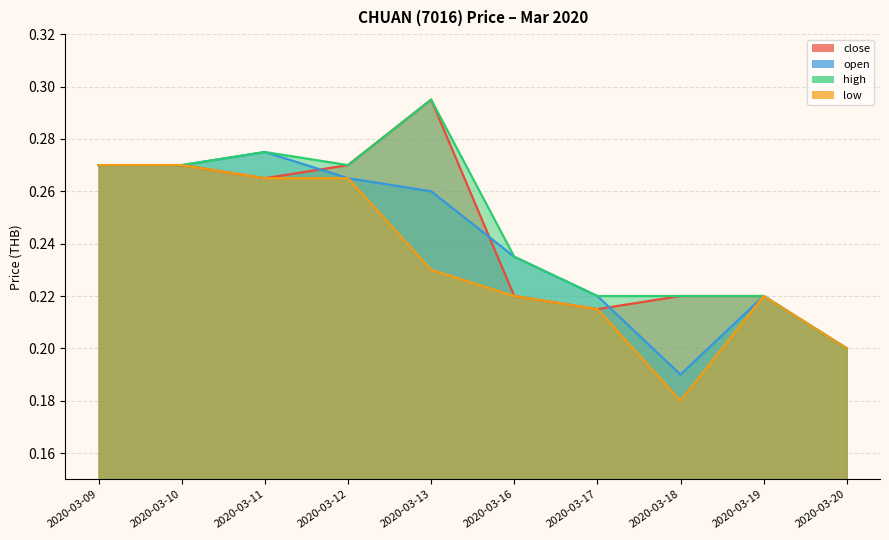

What is the average value of the high series?

0.2